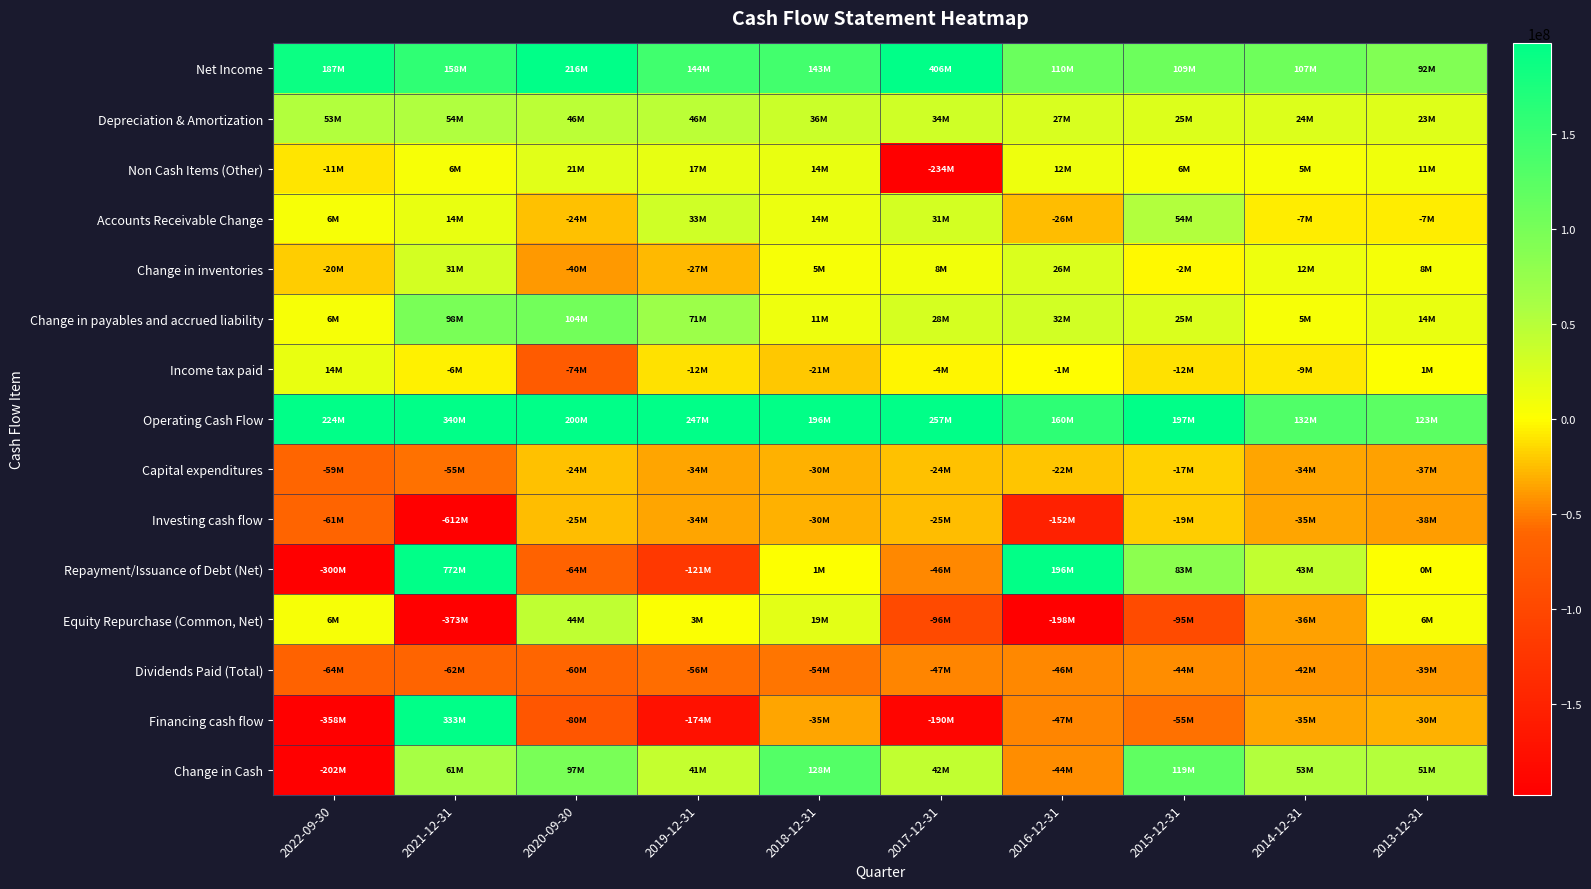

What is the total value across all series at 2017-12-31?

140000000